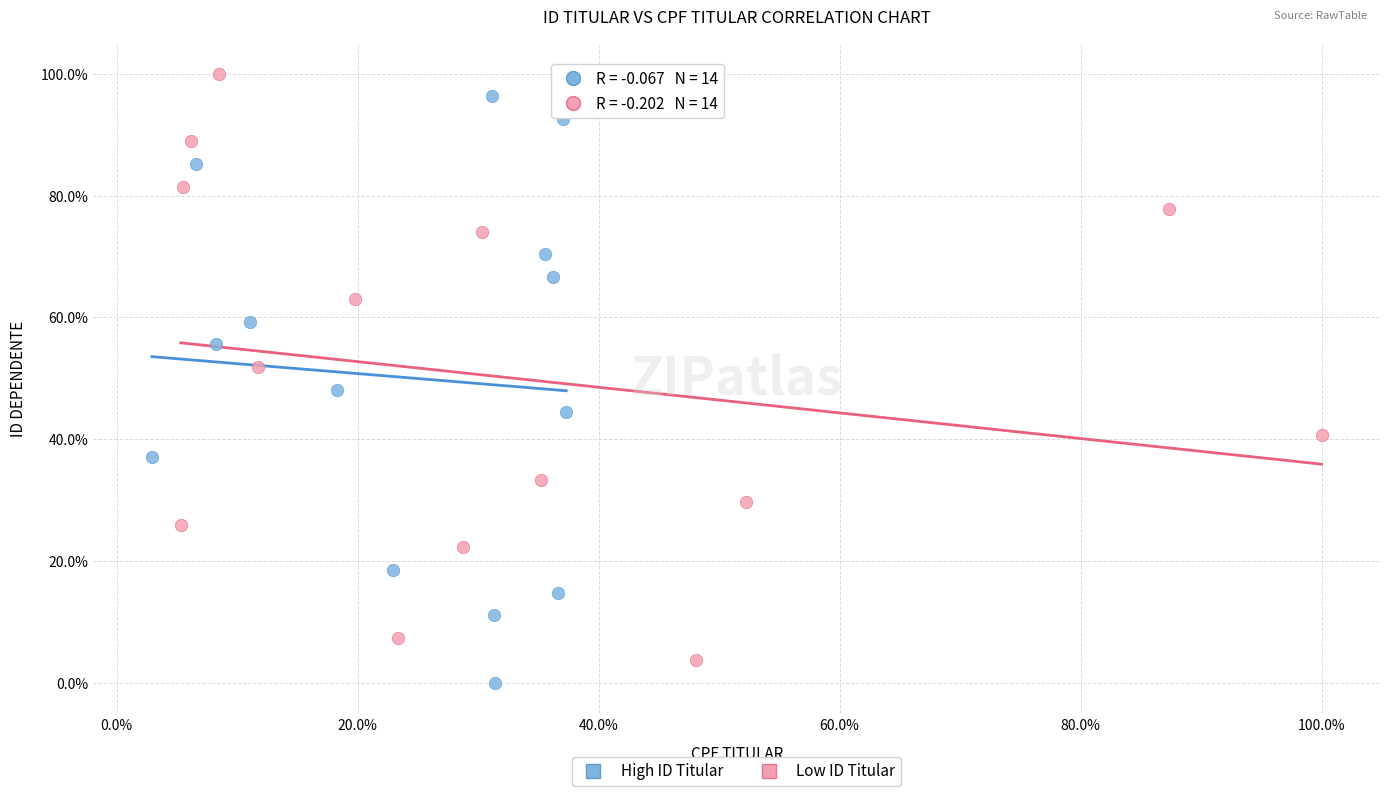

What are all the series names shown in the legend?

High ID Titular, Low ID Titular